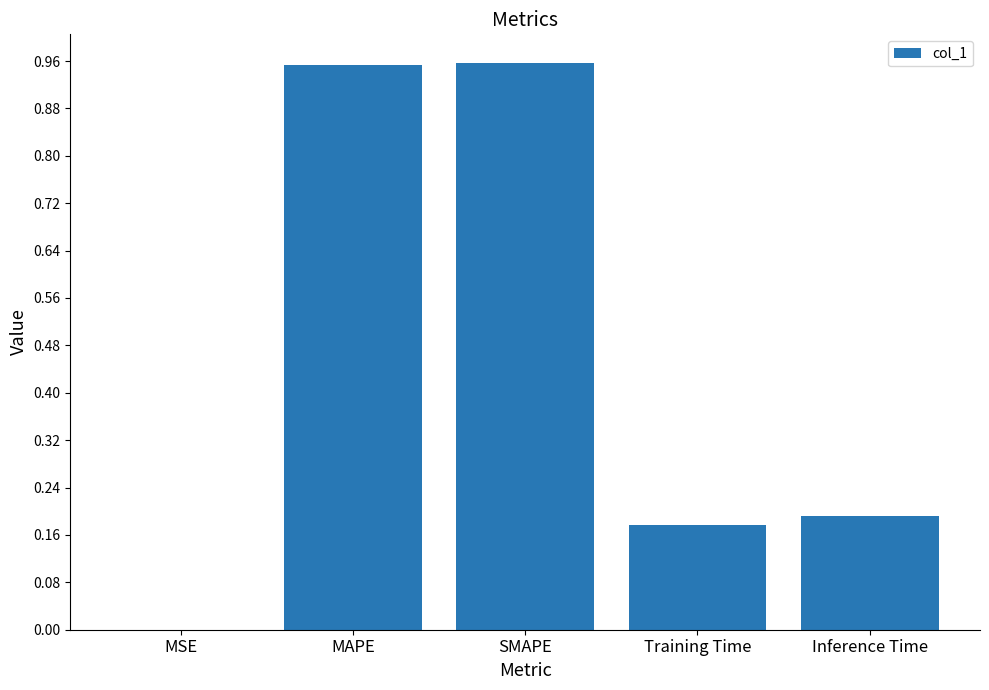

What is the sum of the values at Inference Time and Training Time?

0.4